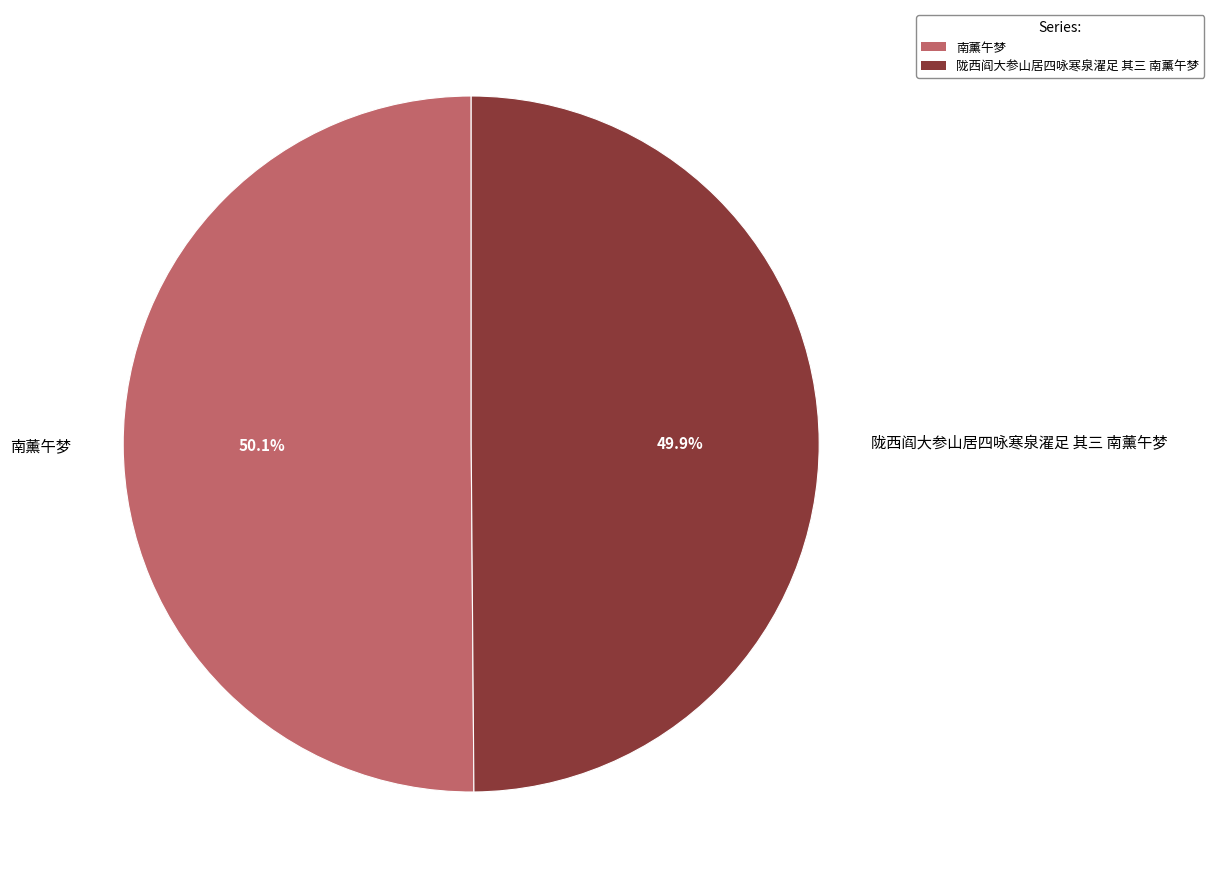

How many slices are in this pie chart?

2